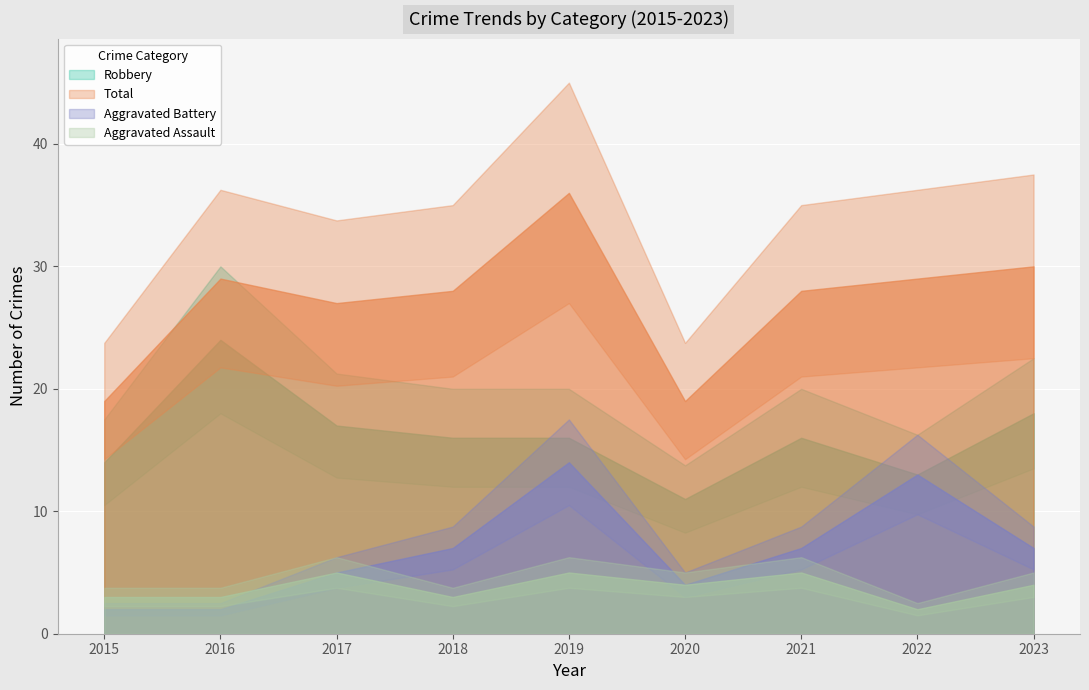

How many categories are shown in the chart?

9